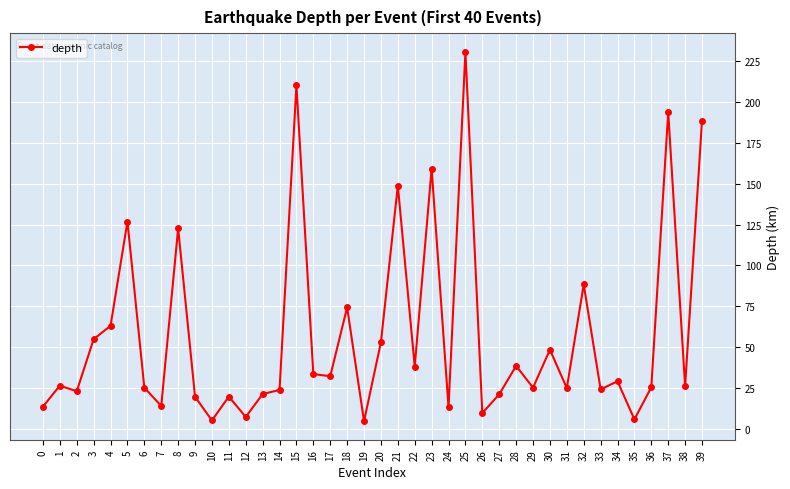

Where is the data nearest to the value 117?

8